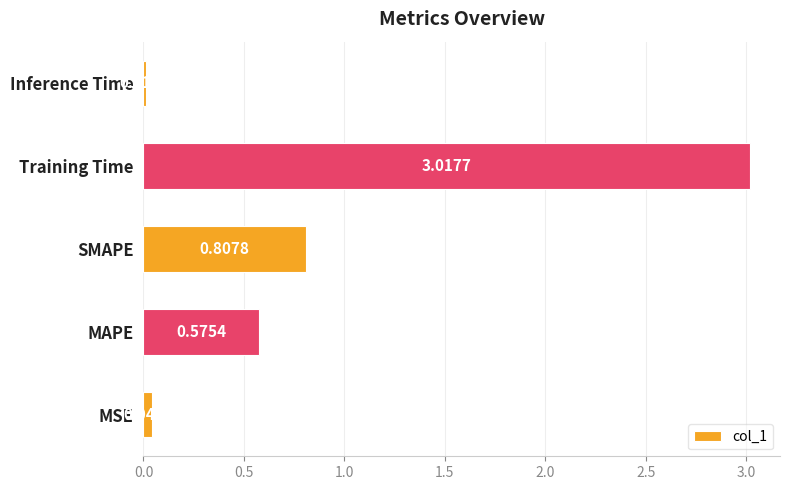

How many bars are there in total?

5